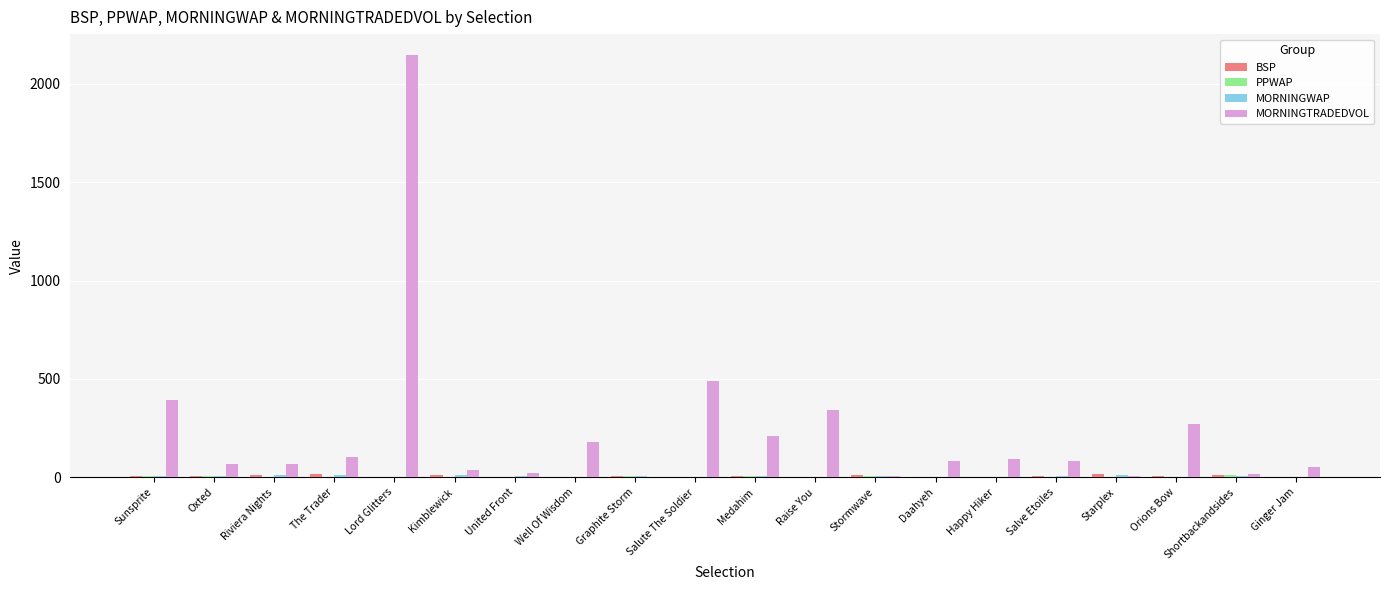

Which label corresponds to the largest value in the chart?

Lord Glitters